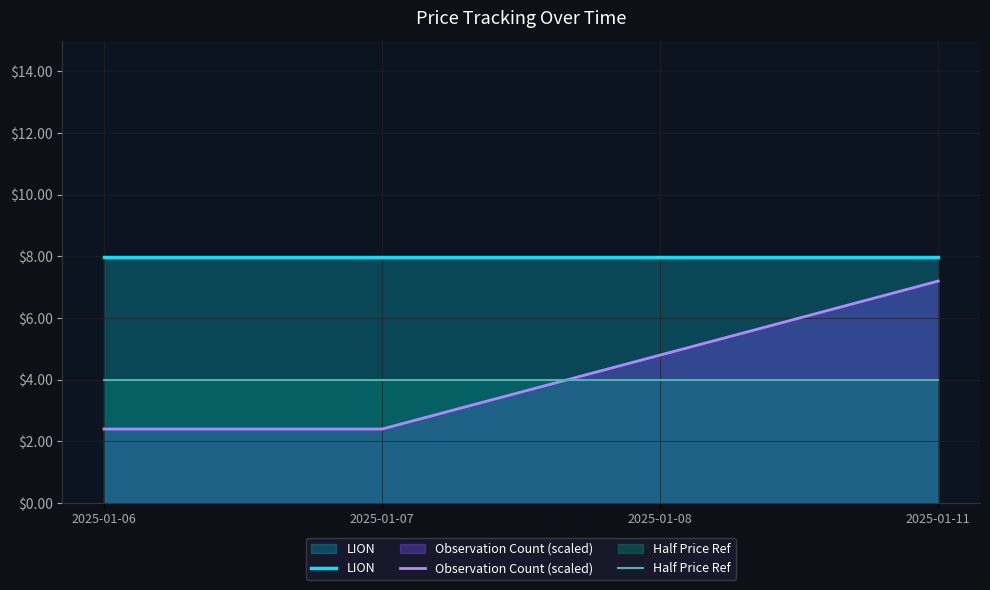

Is it true that Observation Count (scaled) equals 4.8 at 2025-01-08?

True